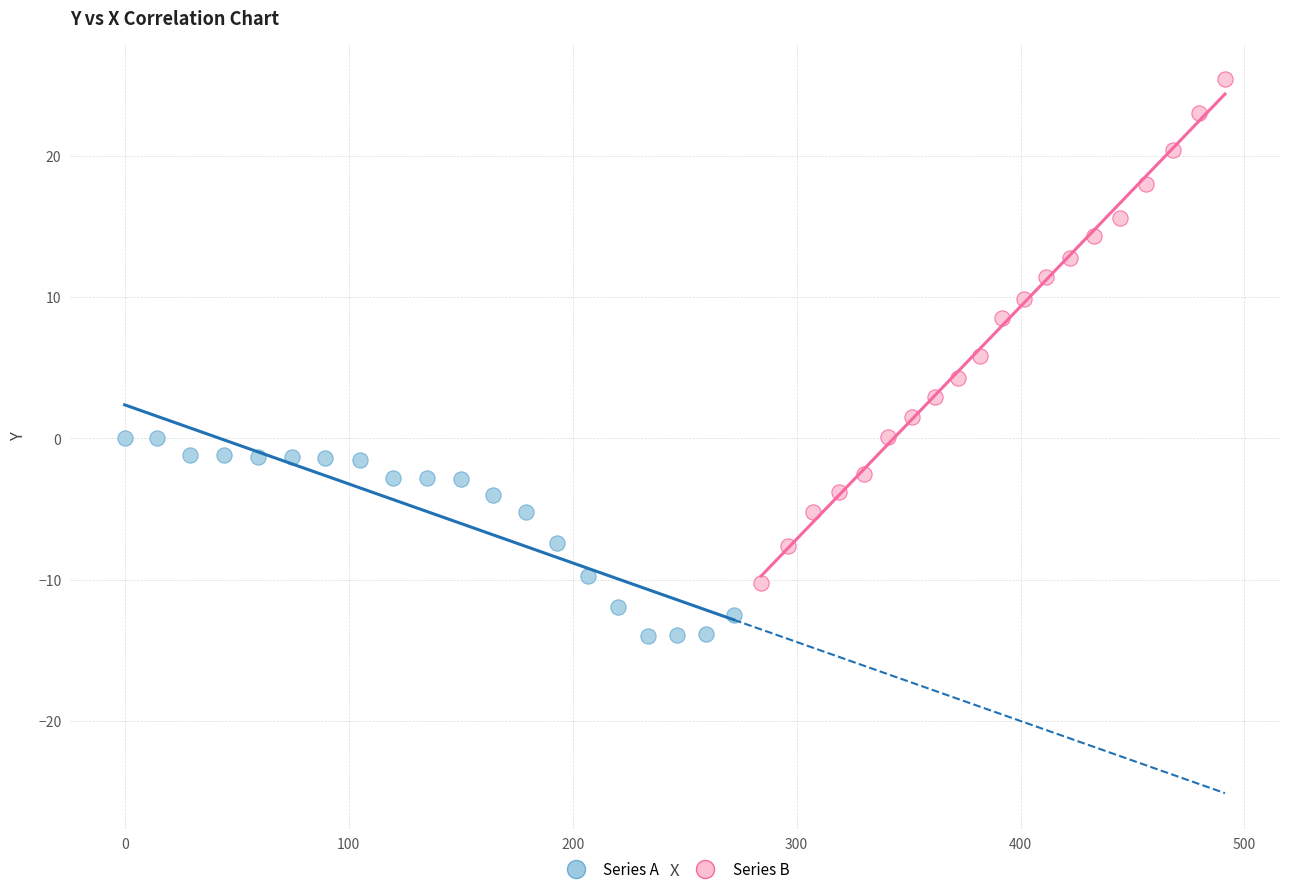

Which series contains the lowest Y value?

Series A